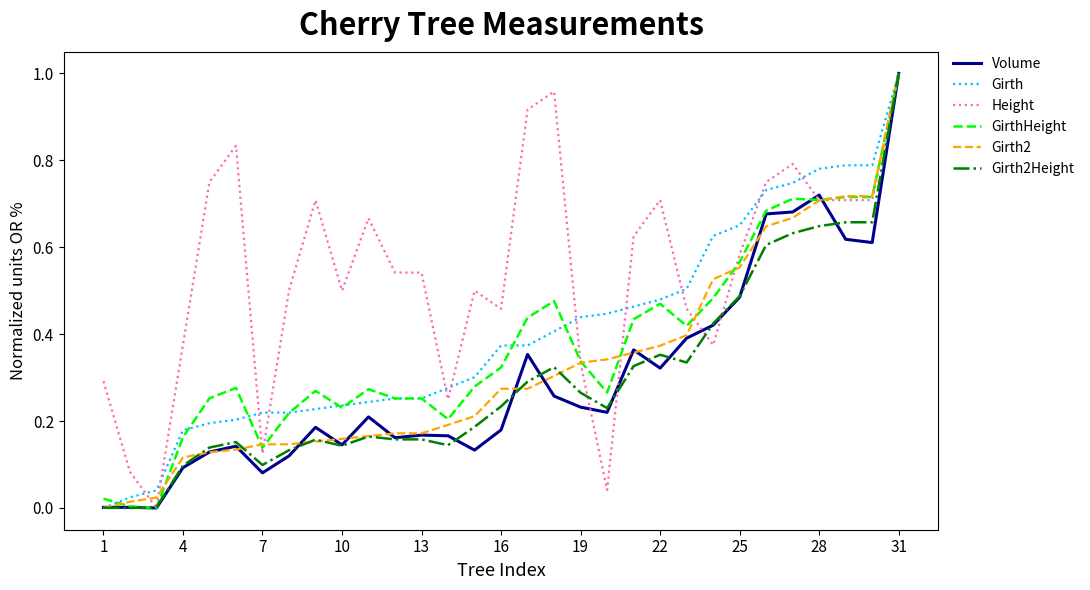

Which series has the largest total across all categories?

Height